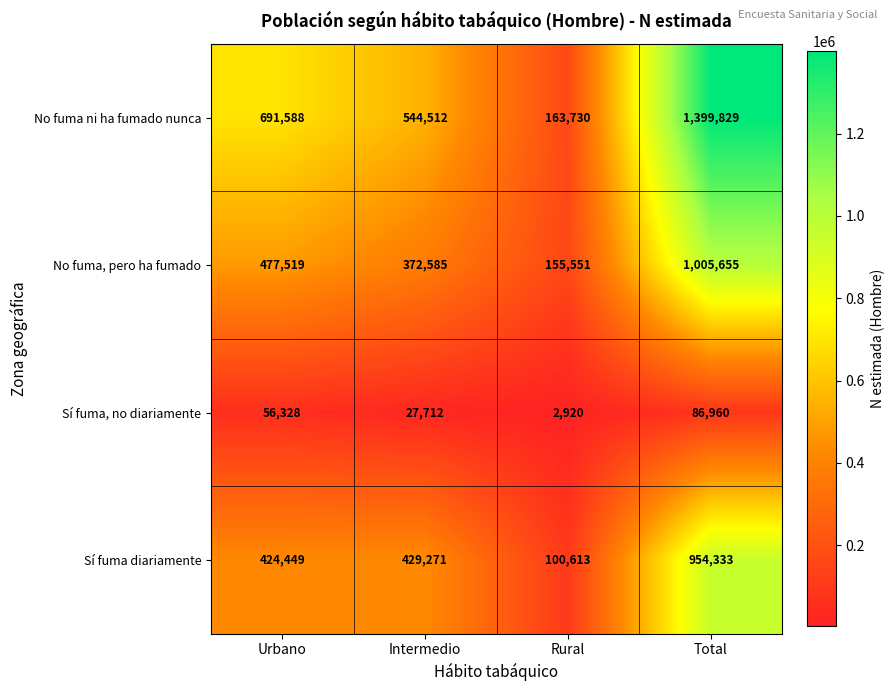

The Sí fuma diariamente series shows 954333 at Total. True or false?

True